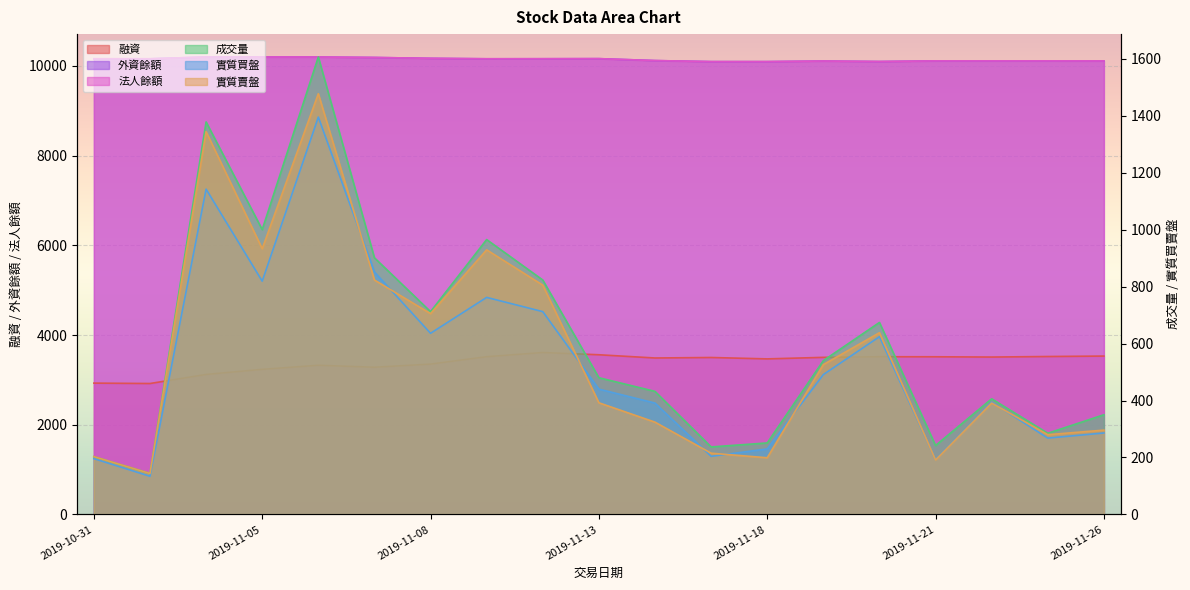

List the labels in order of 成交量 value, largest first.

2019-11-06, 2019-11-04, 2019-11-05, 2019-11-11, 2019-11-07, 2019-11-12, 2019-11-08, 2019-11-20, 2019-11-19, 2019-11-13, 2019-11-14, 2019-11-22, 2019-11-26, 2019-11-25, 2019-11-18, 2019-11-21, 2019-11-15, 2019-10-31, 2019-11-01